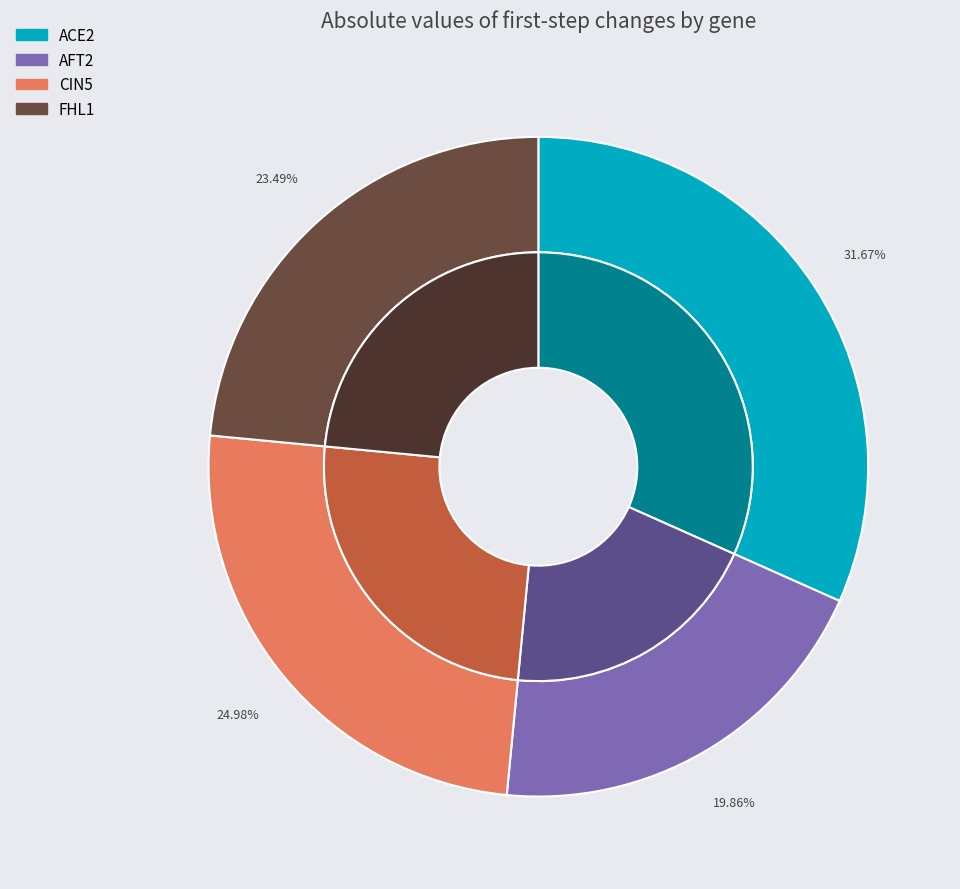

What percentage do CIN5 and ACE2 together represent?

56.7%